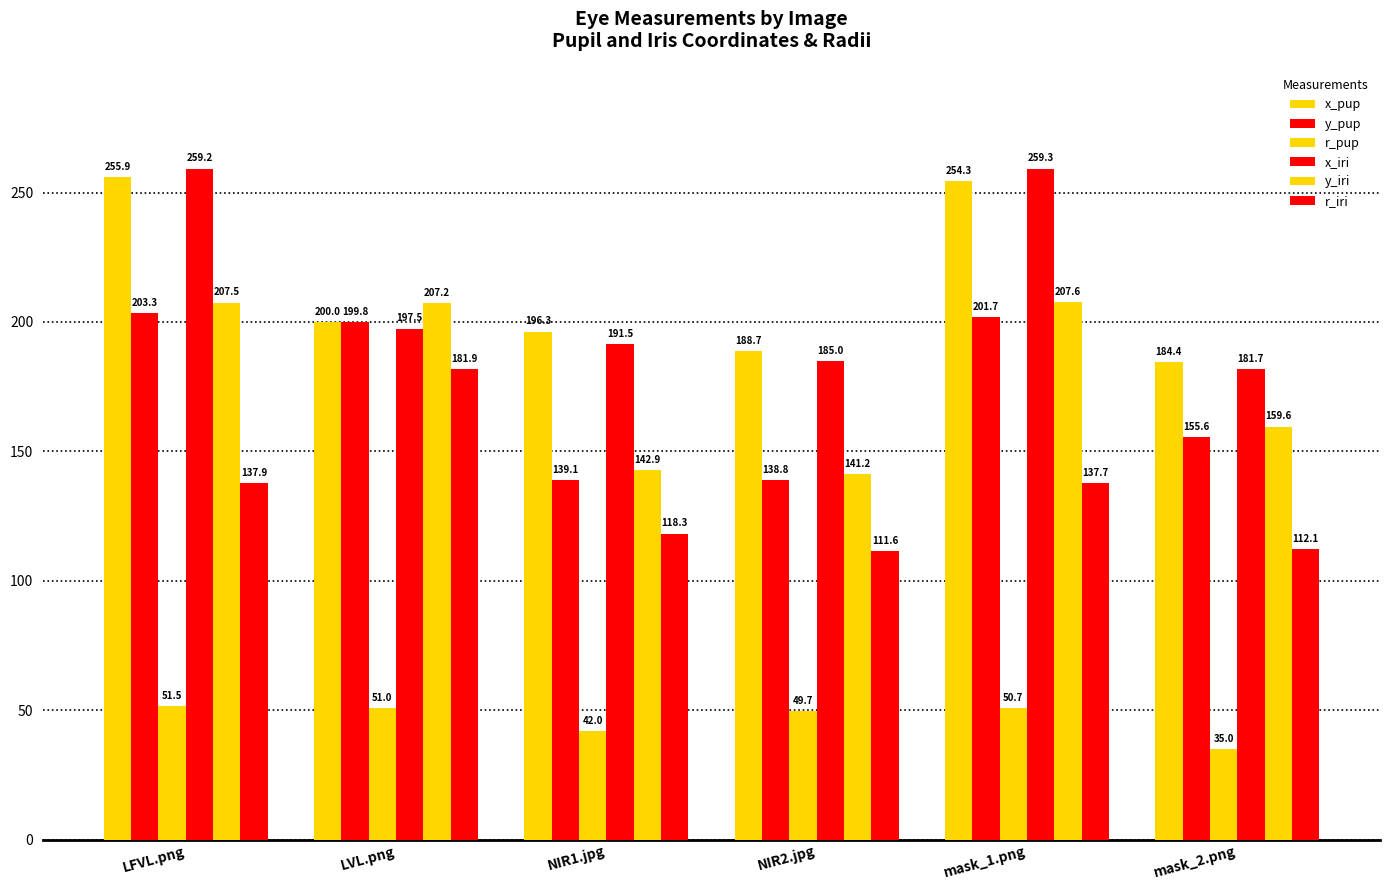

The value of x_pup at NIR2.jpg is 188.7. True or false?

True